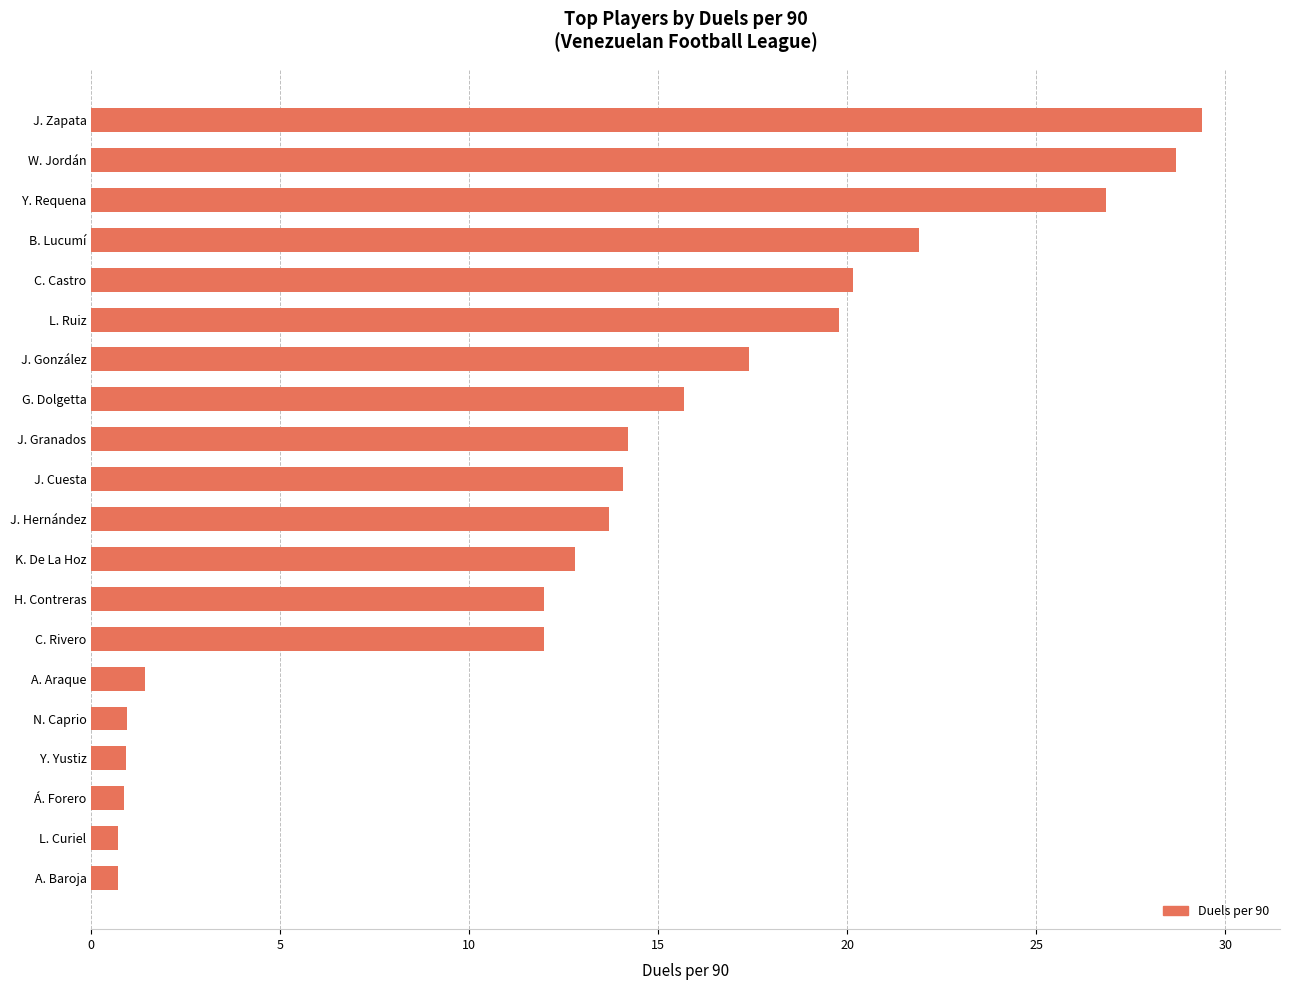

What is the change in value from N. Caprio to J. Granados?

+13.3